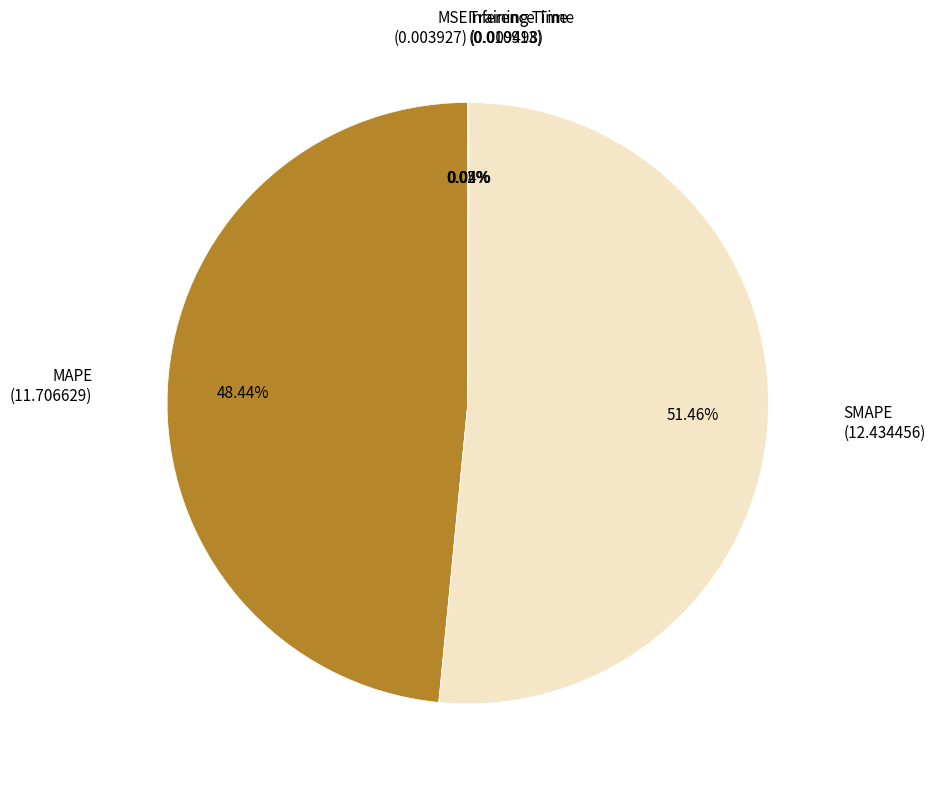

Which slice is the largest?

SMAPE